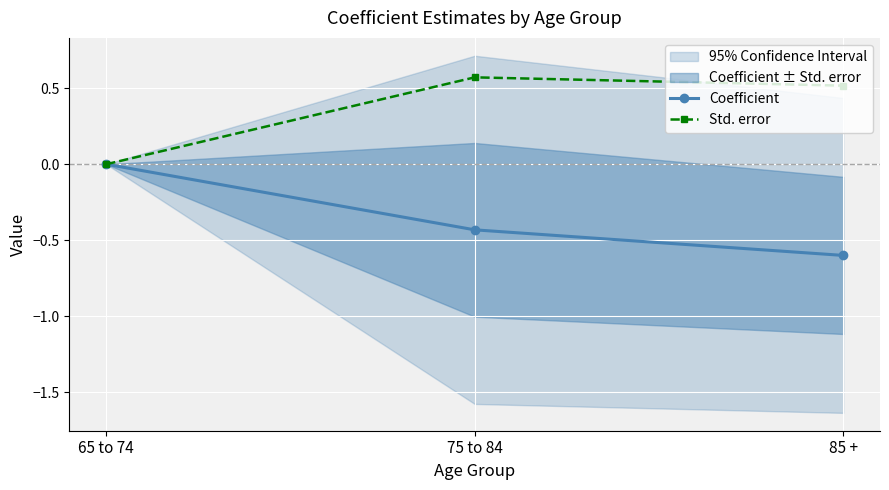

What is the average value of the Std. error series?

0.4